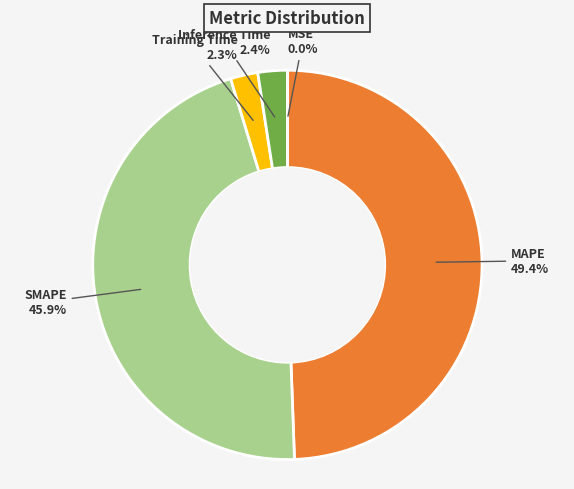

Which slice is the largest?

MAPE